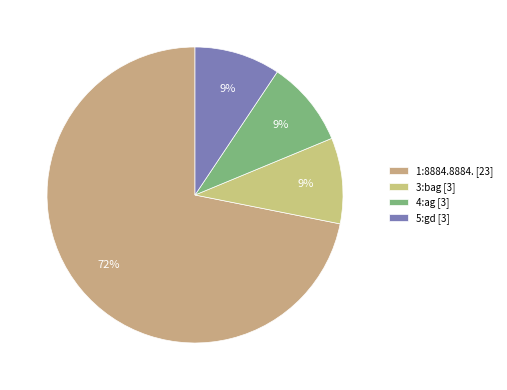

How many slices are in this pie chart?

4